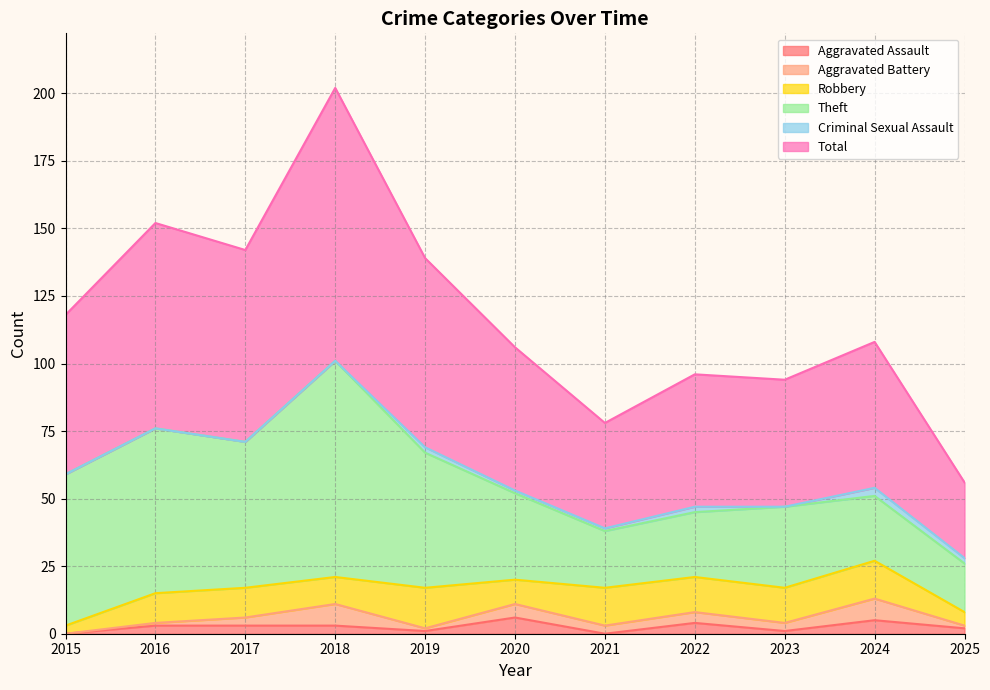

True or false: Criminal Sexual Assault and Theft intersect in this chart.

False